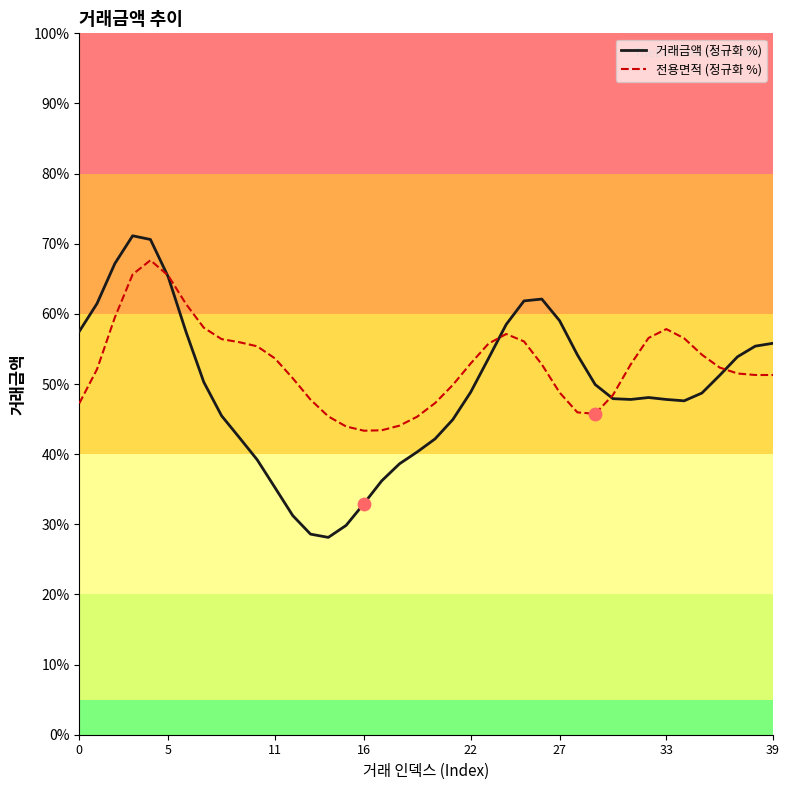

What is the greatest value displayed?

71.1